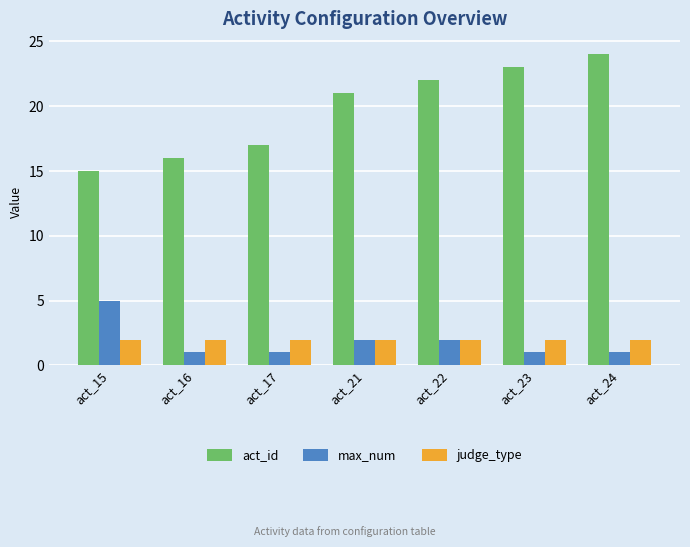

How many bars are there in each group?

3